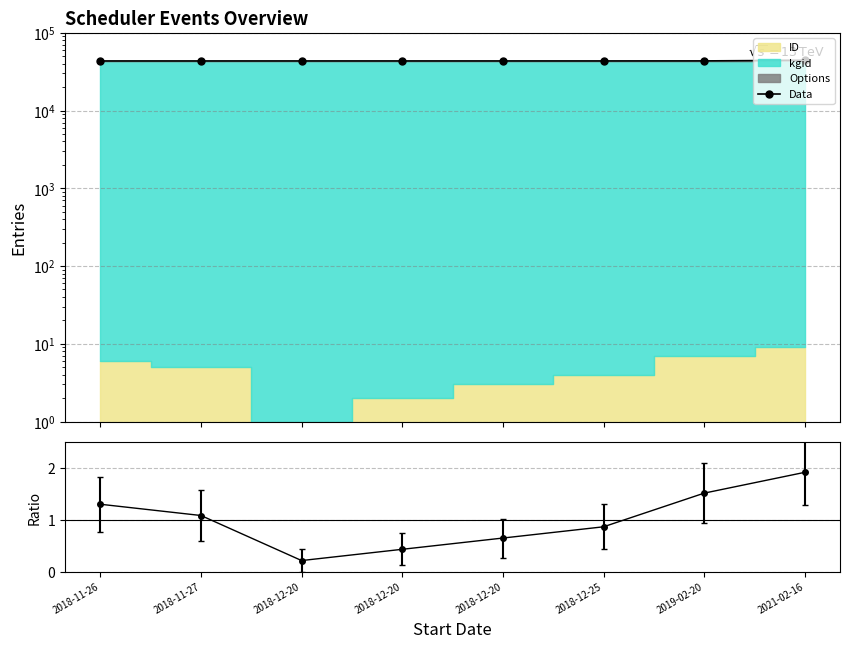

Between 2019-02-20 and 2018-12-25, which is larger?

2019-02-20